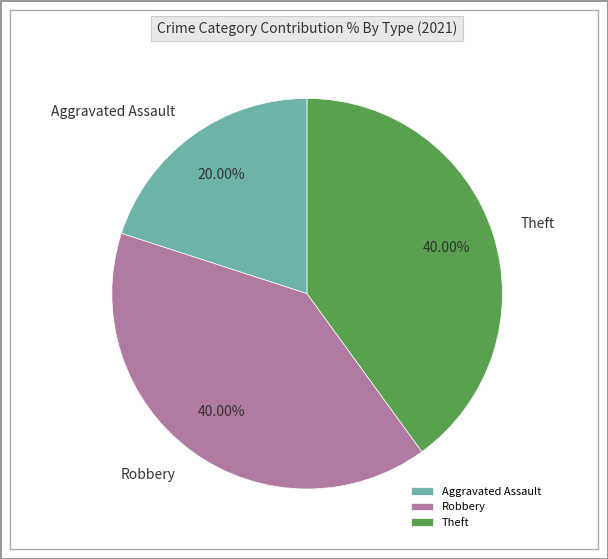

Does Robbery account for over 50% of the chart?

No